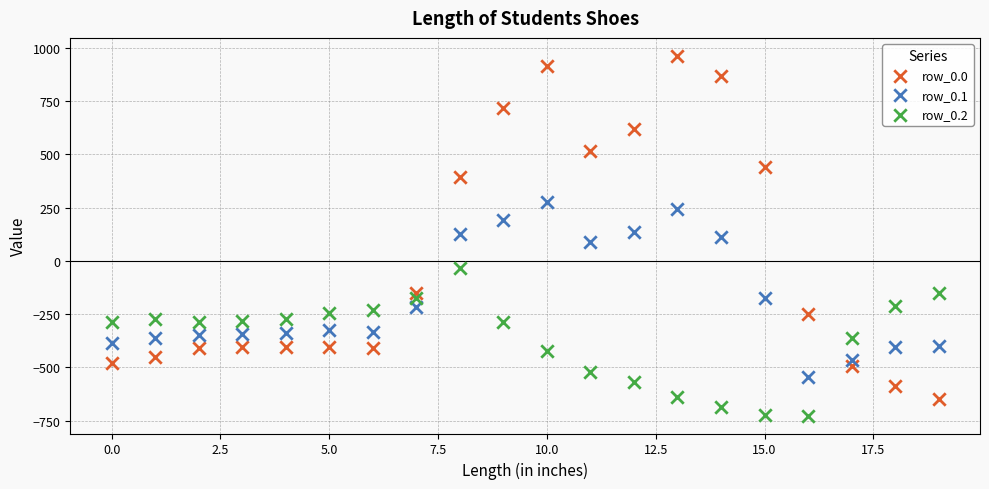

What are all the series names shown in the legend?

row_0.0, row_0.1, row_0.2